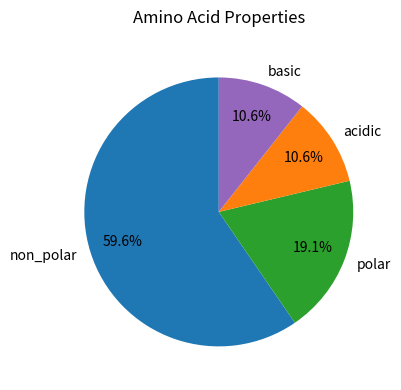

Which category has the biggest portion of the pie?

non_polar